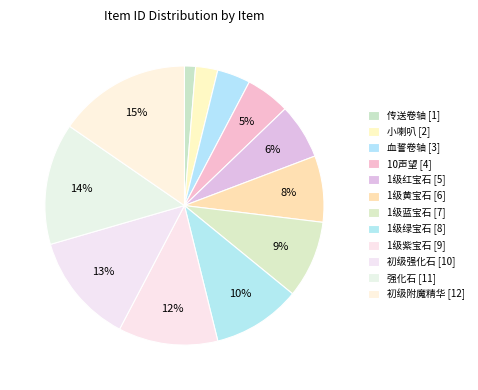

Does 初级附魔精华 account for over 50% of the chart?

No